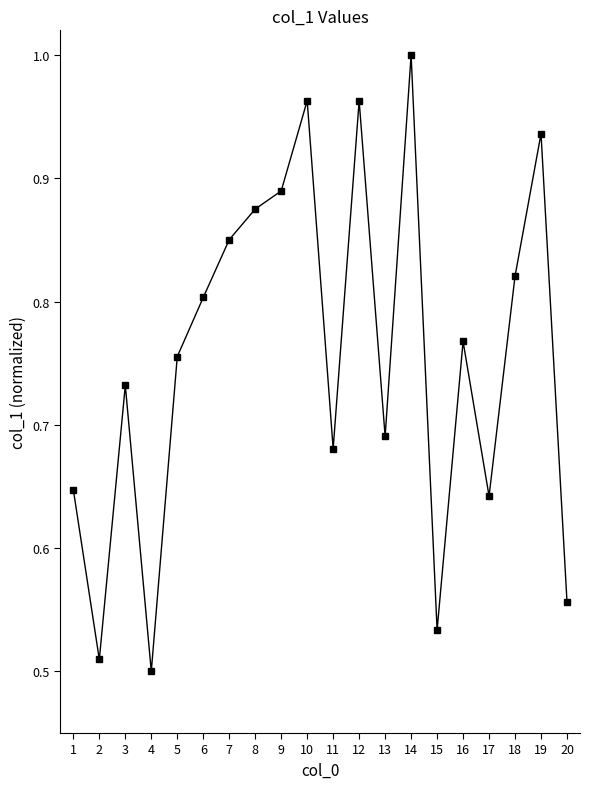

Which label corresponds to the largest value in the chart?

14